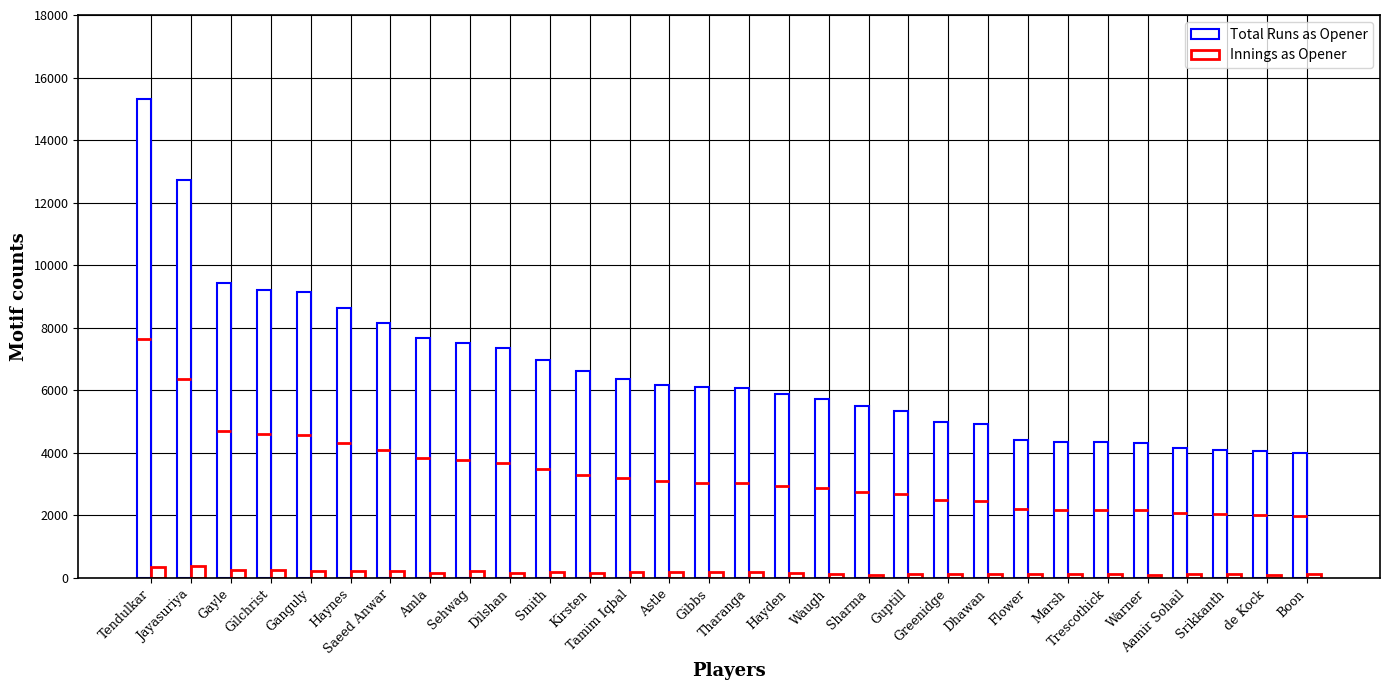

Does the chart contain any negative values?

No